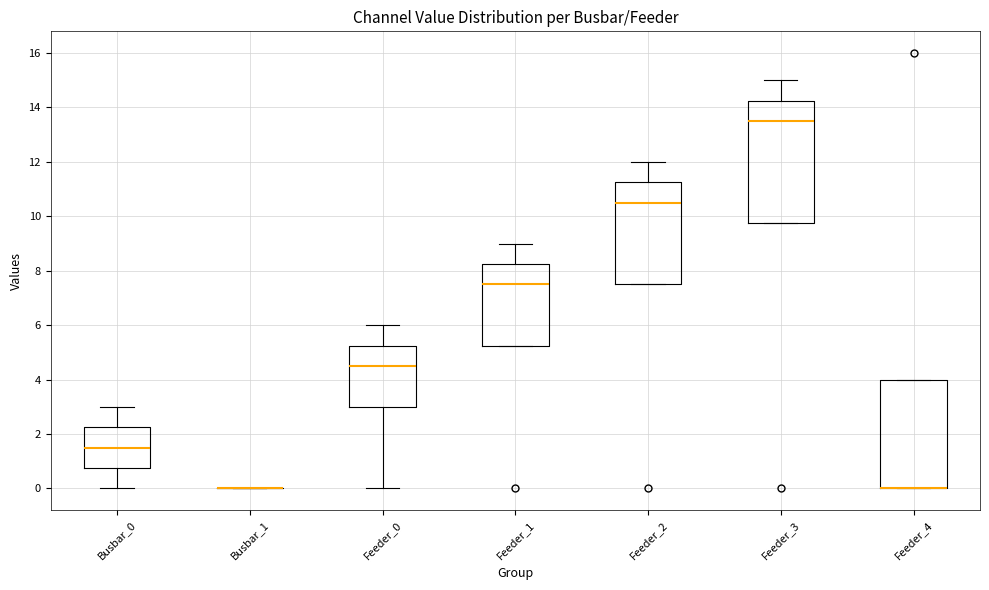

Which box is the tallest, from its lower edge to its upper edge?

Feeder_3